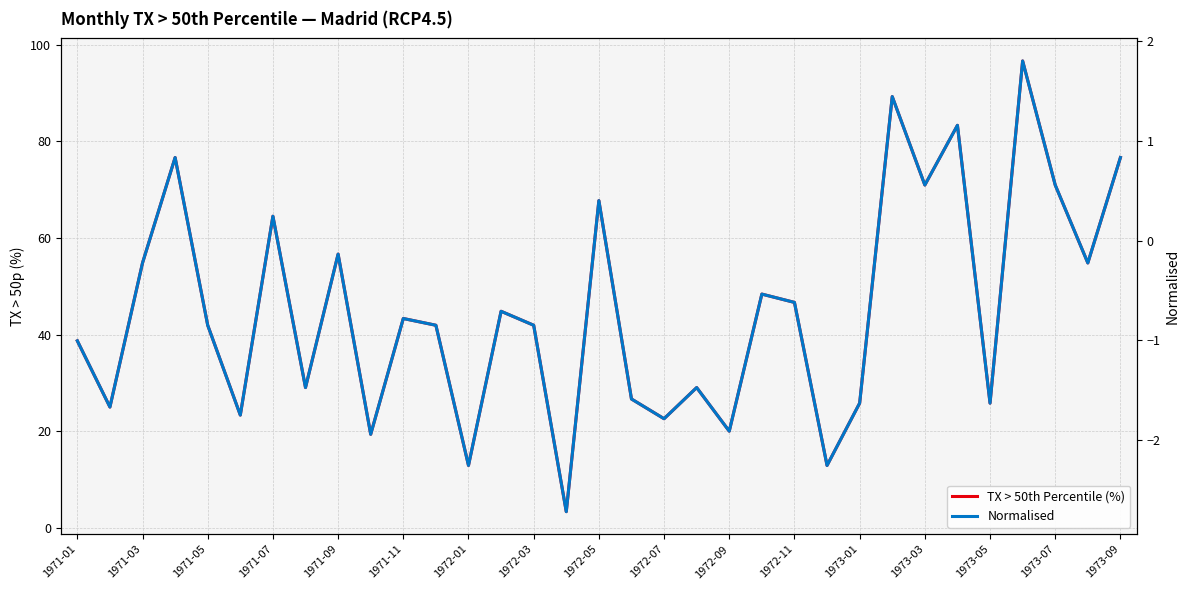

True or false: TX > 50th Percentile (%) and Normalised cross at least once.

False